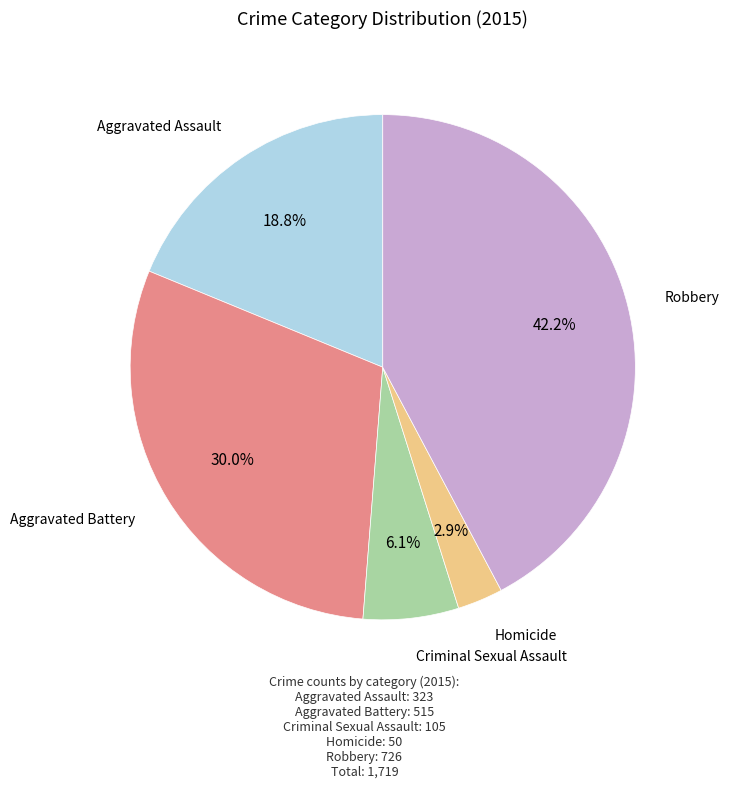

Rank the categories by value from highest to lowest.

Robbery, Aggravated Battery, Aggravated Assault, Criminal Sexual Assault, Homicide